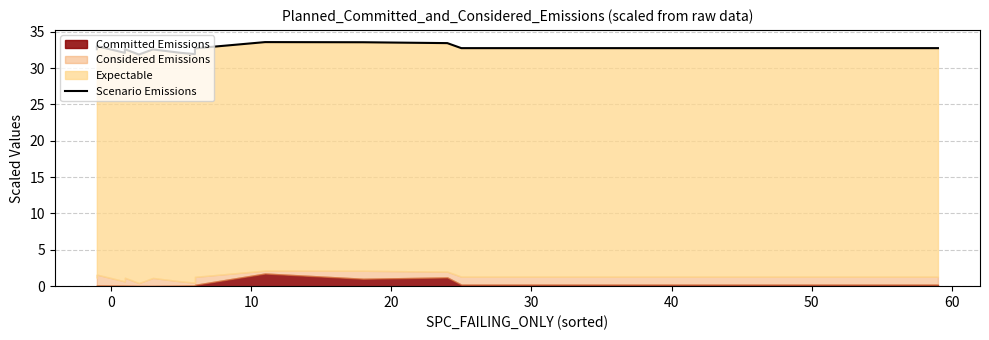

What is the sum of all values?

457.5